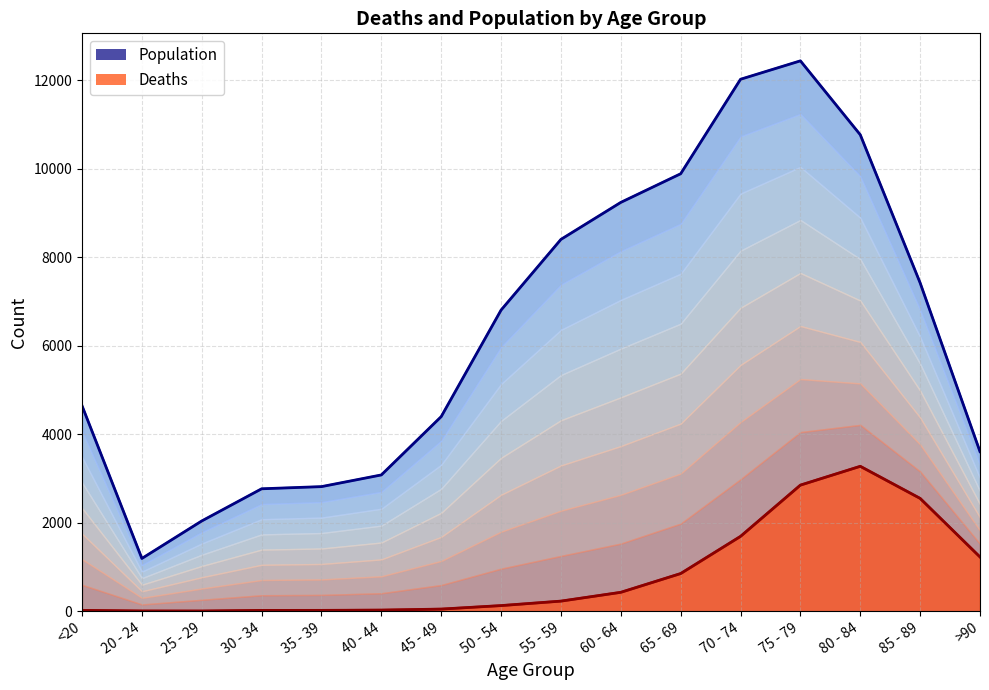

At which category does Deaths (line) reach its first local valley?

25 - 29